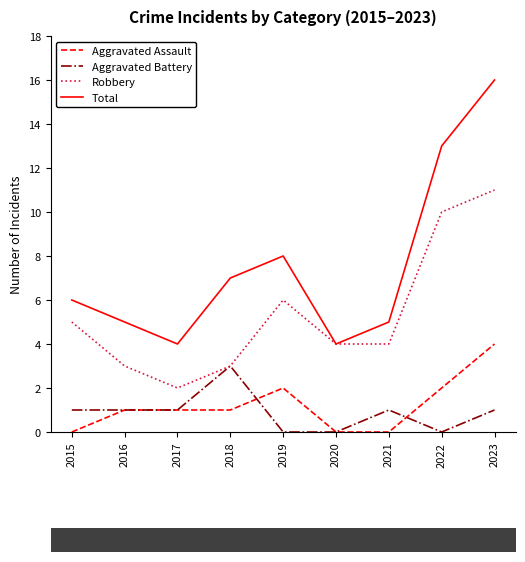

What is the difference between the maximum and minimum values in the Aggravated Battery series?

3